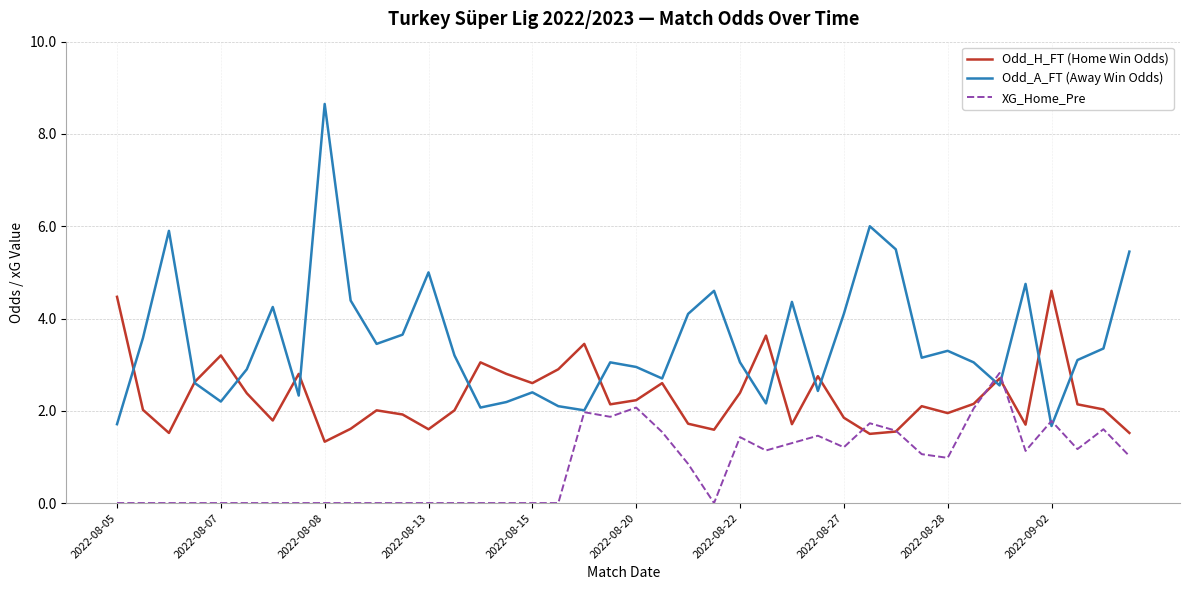

Which series has the largest total across all categories?

Odd_A_FT (Away Win Odds)